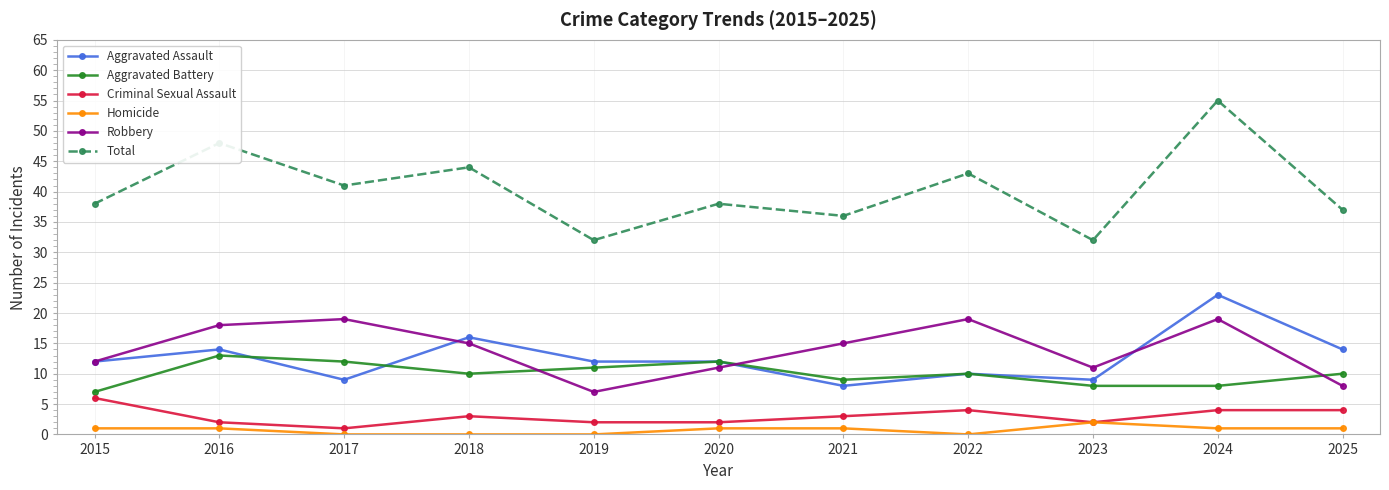

How many intersections are there between Robbery and Aggravated Battery?

3